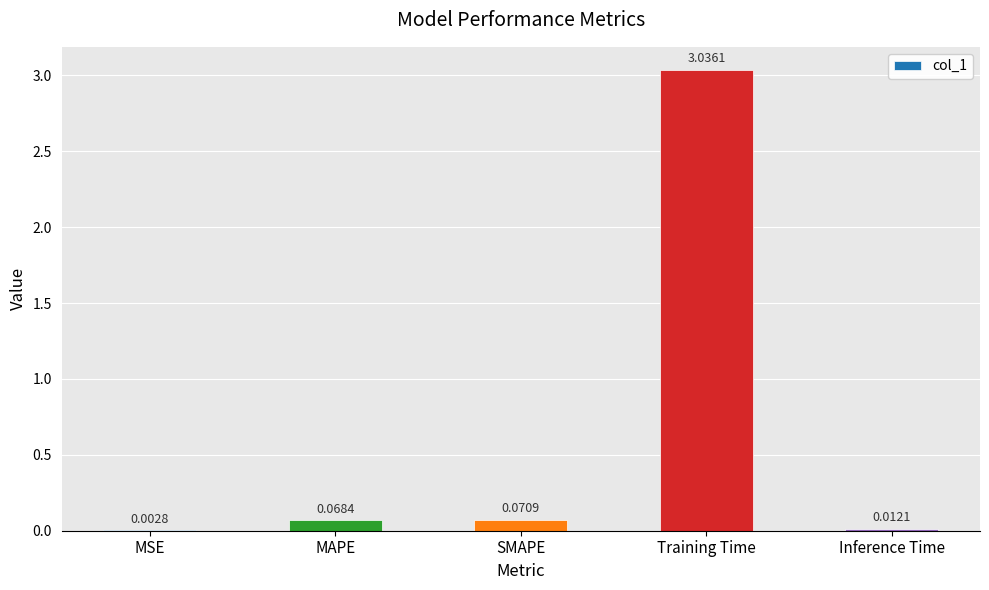

At which label is the value closest to 1?

SMAPE